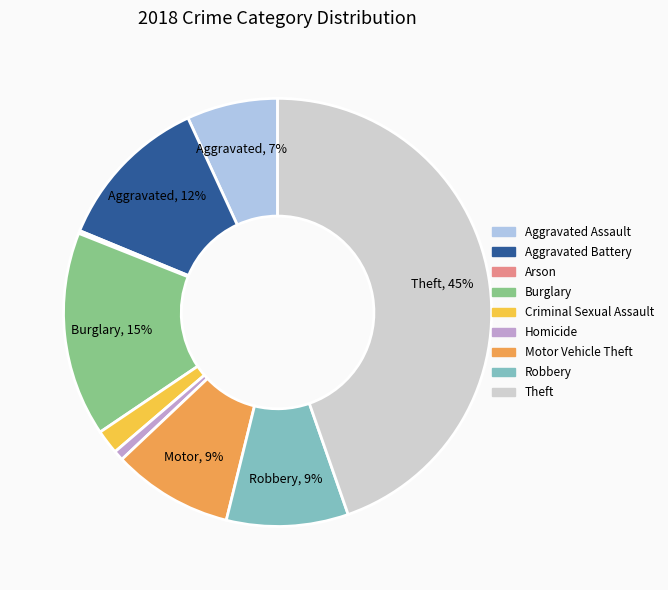

Which has a higher value, Robbery or Theft?

Theft